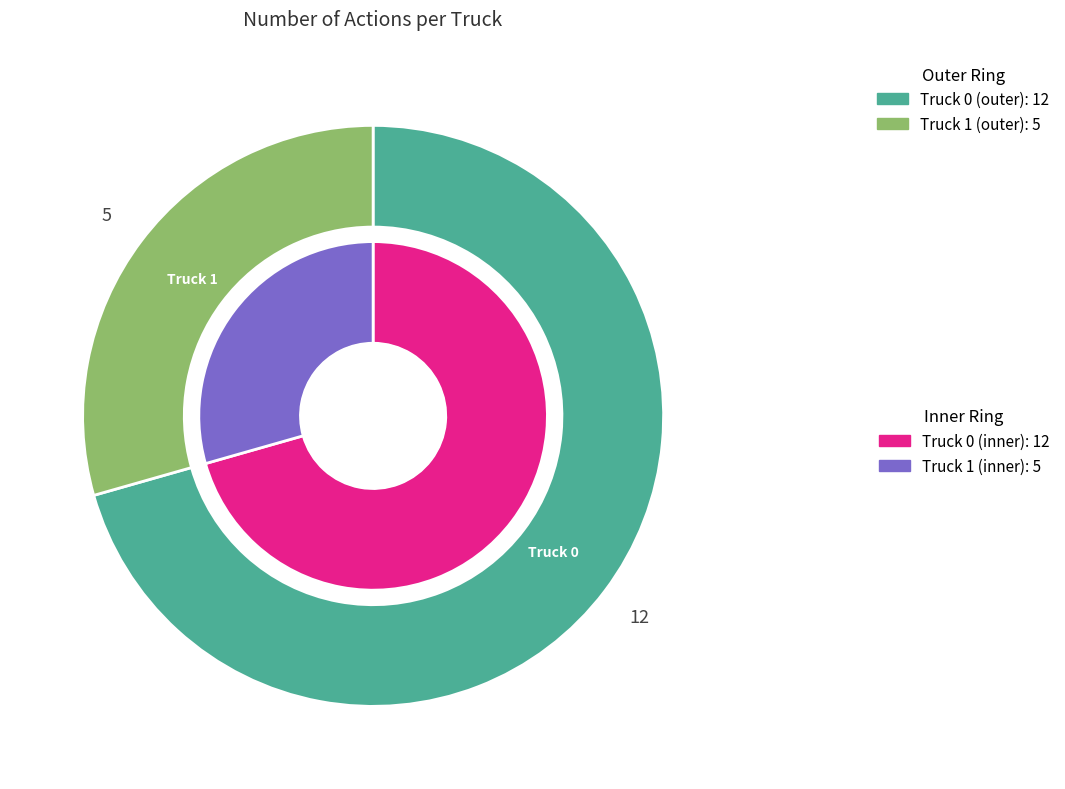

Does Truck 1 represent more than half of the total?

No